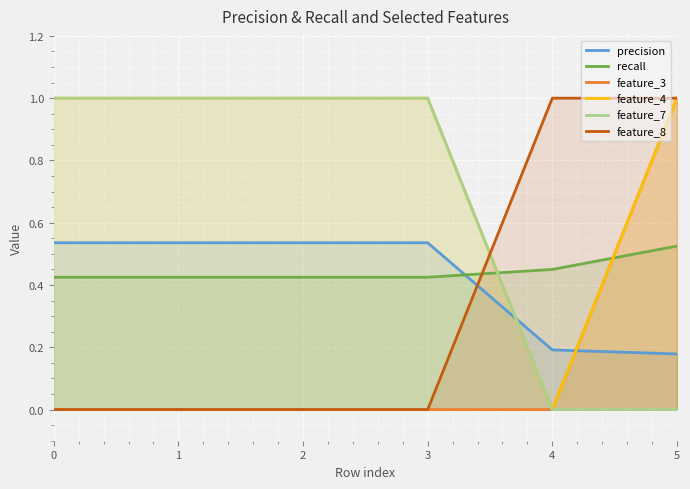

How many lines are shown in the chart?

6